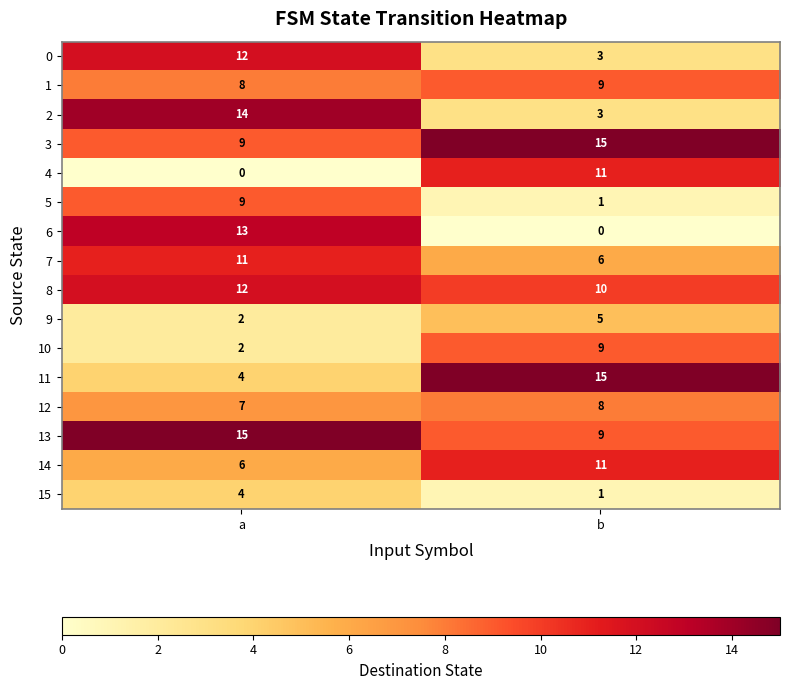

At which category is the sum across all series the highest?

a